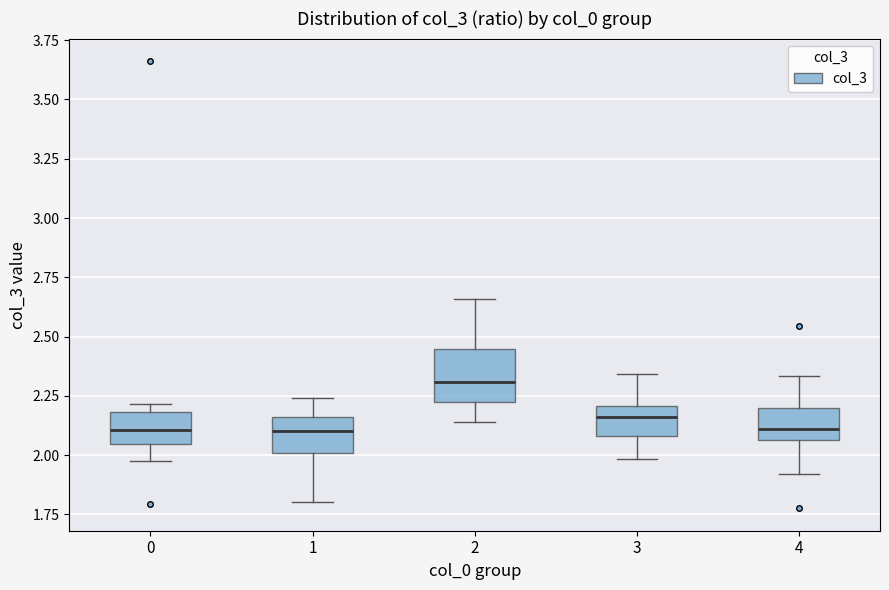

Which box has the highest median line?

2